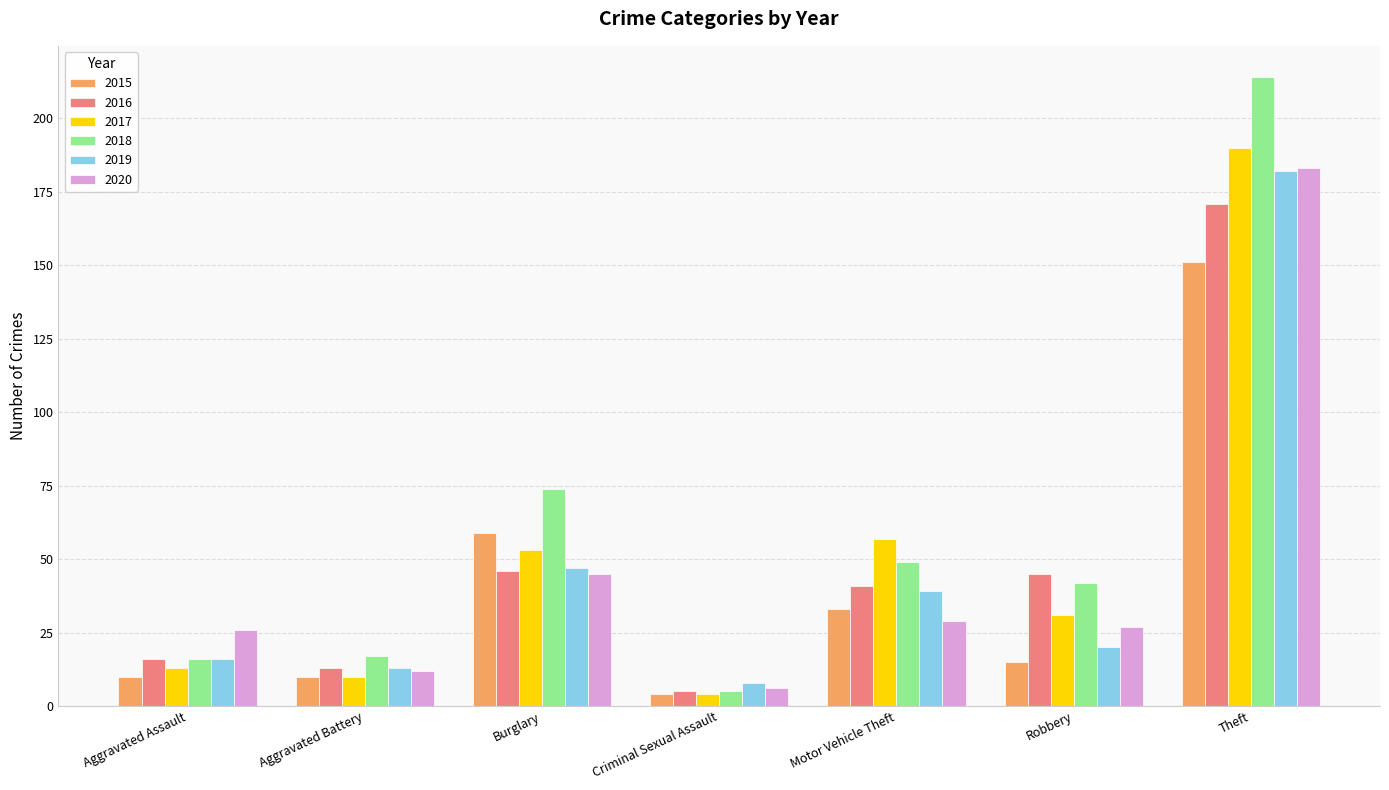

Where does the 2015 series first go above 15?

Burglary